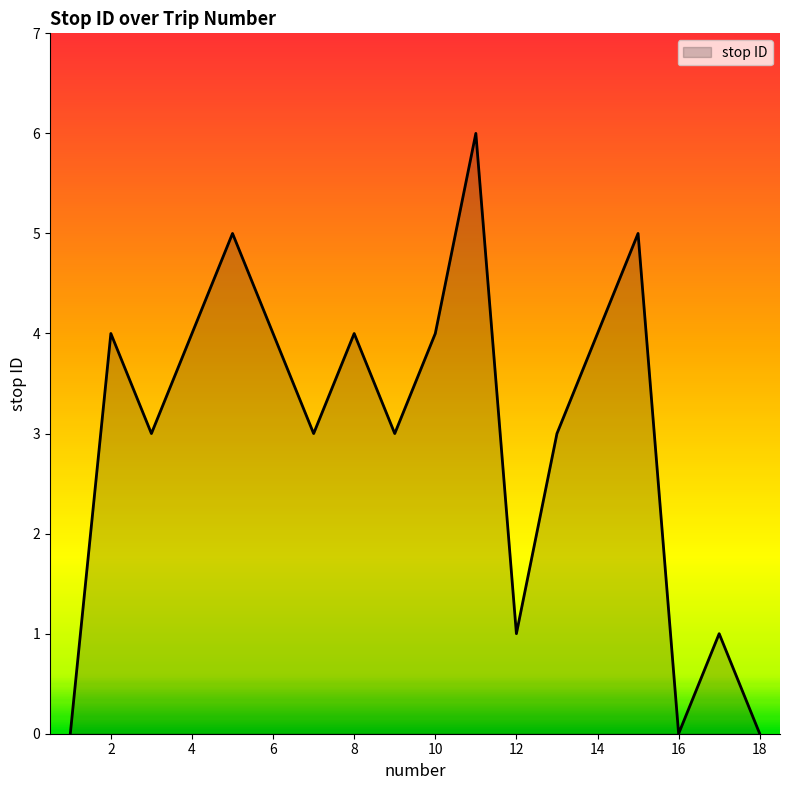

How many lines are shown in the chart?

1